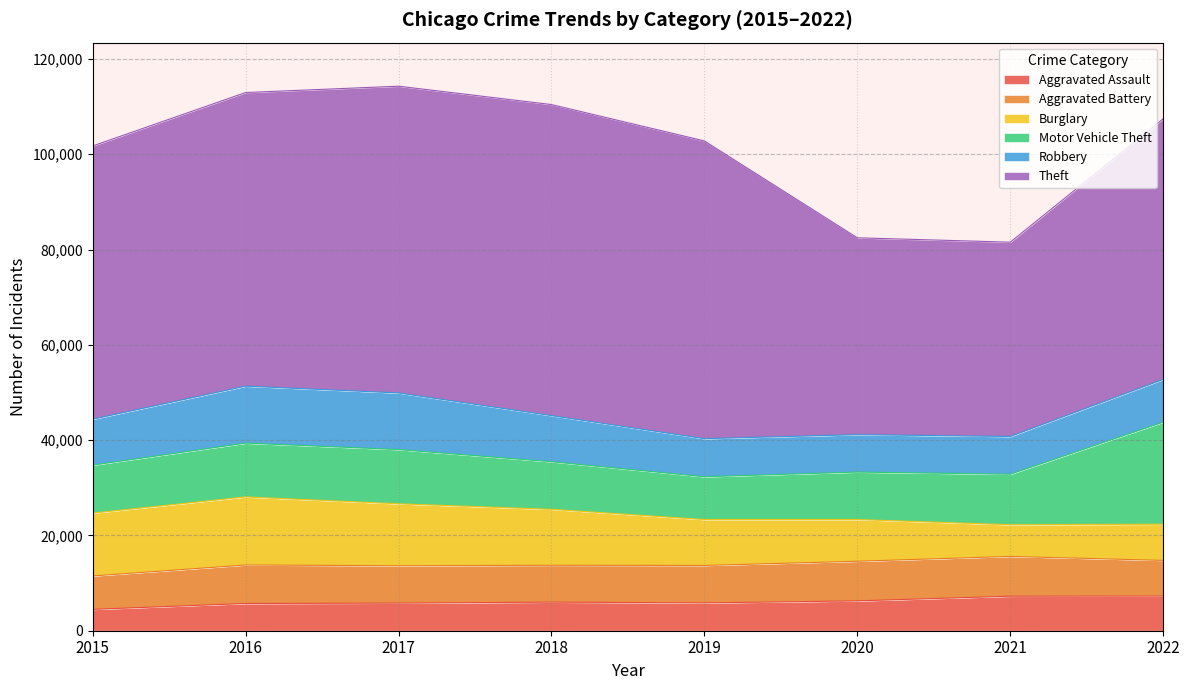

What is the smallest value displayed?

4480